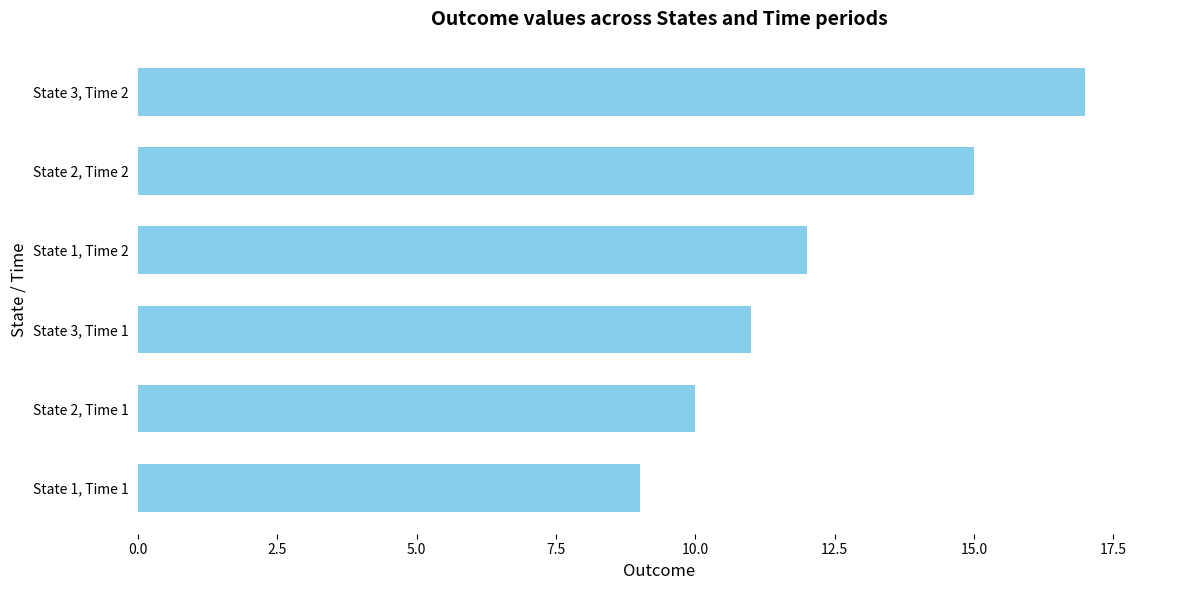

List the labels in order of value, smallest first.

State 1, Time 1, State 2, Time 1, State 3, Time 1, State 1, Time 2, State 2, Time 2, State 3, Time 2